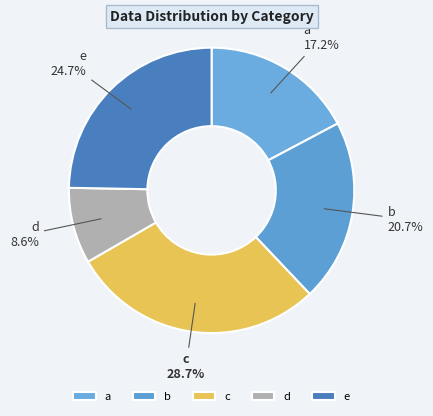

Which has a higher value, c or b?

c